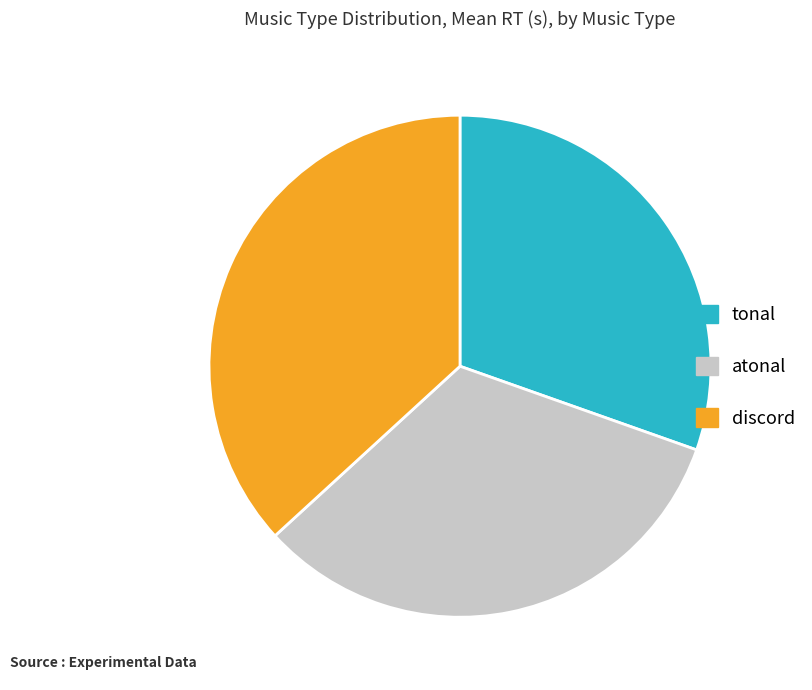

Do tonal and discord together represent more than half of the pie?

Yes